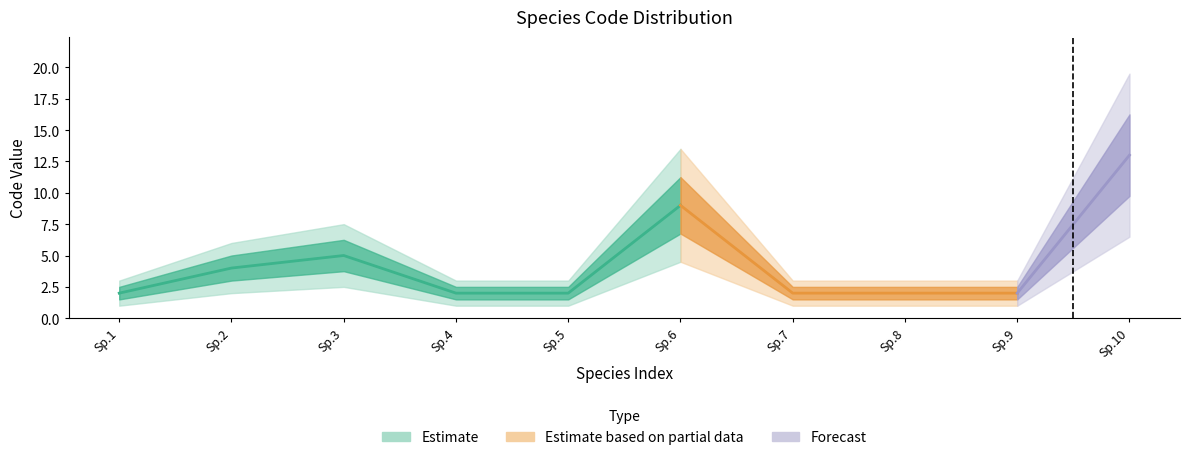

Reading left to right, extract all data points from this chart.

CDS: 0	0	0	0	0	0	0	0	0	0
Code_values: 2	4	5	2	2	9	2	2	2	13